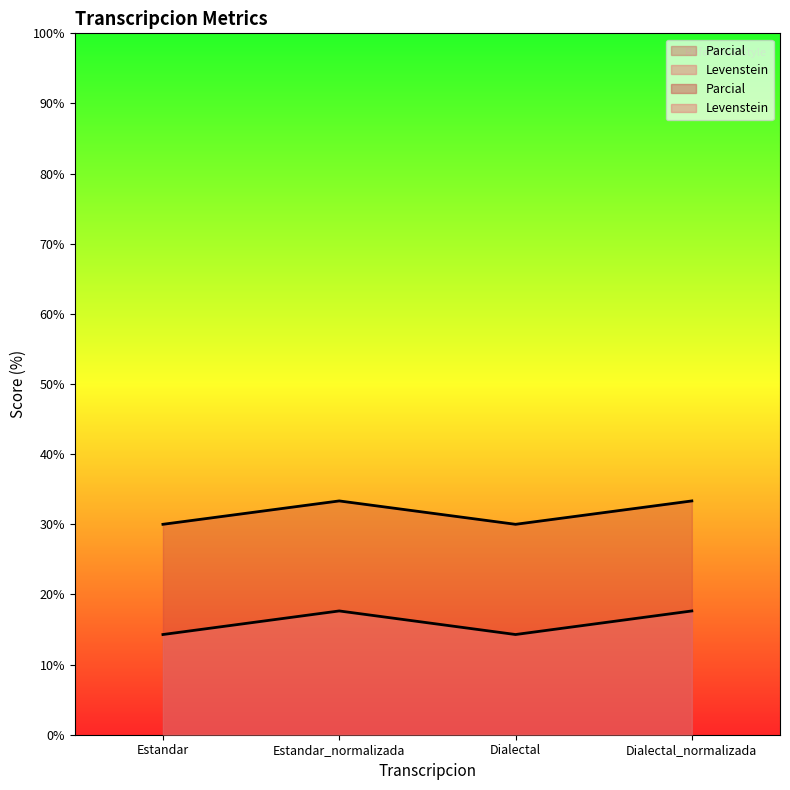

How many interior local valleys does the Levenstein series have?

1